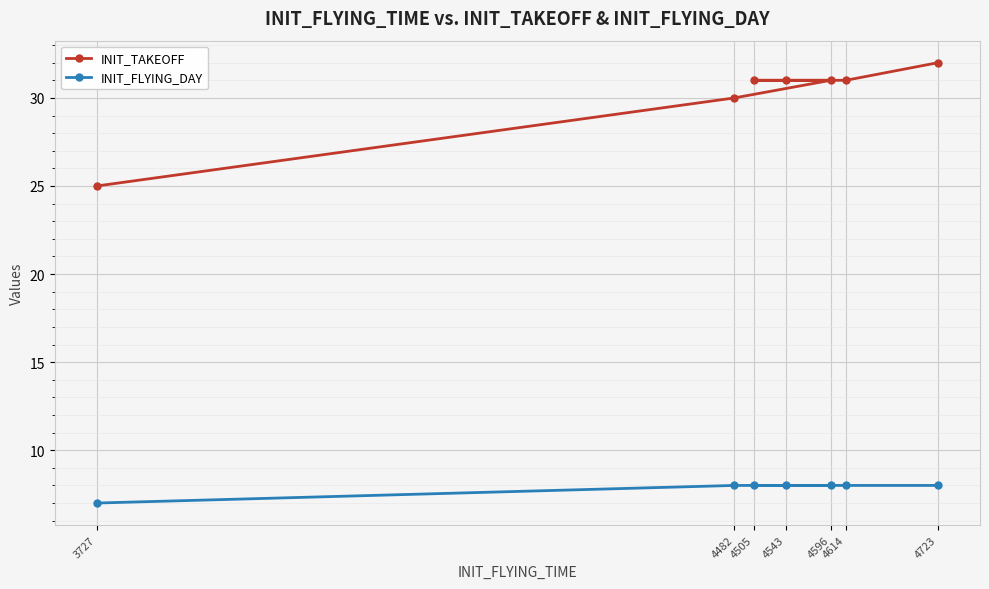

Rank the series at 4723 from highest to lowest value.

INIT_TAKEOFF, INIT_FLYING_DAY